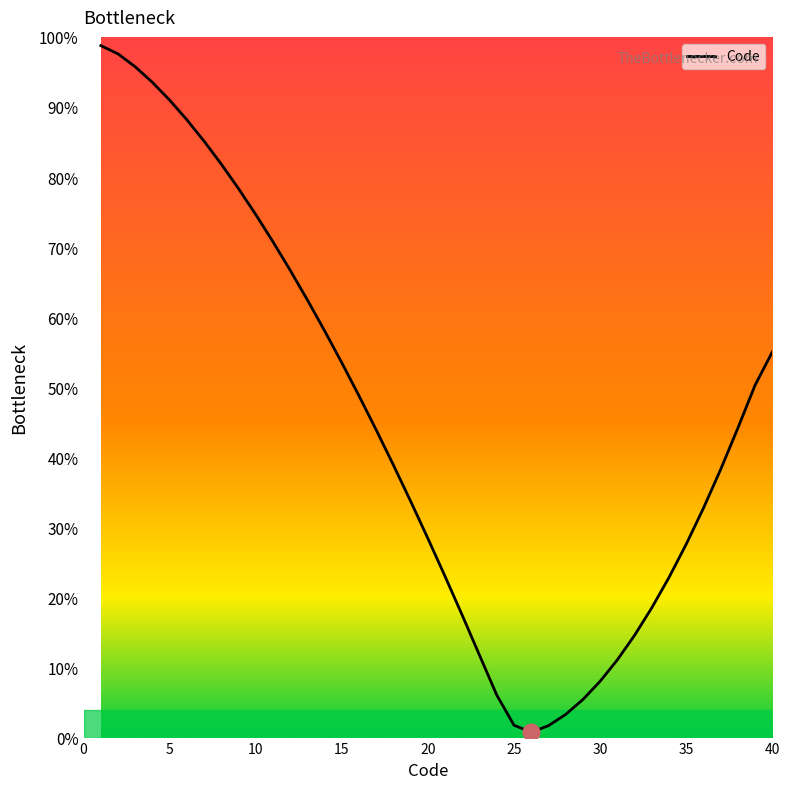

What is the difference between the maximum and minimum values?

98.0